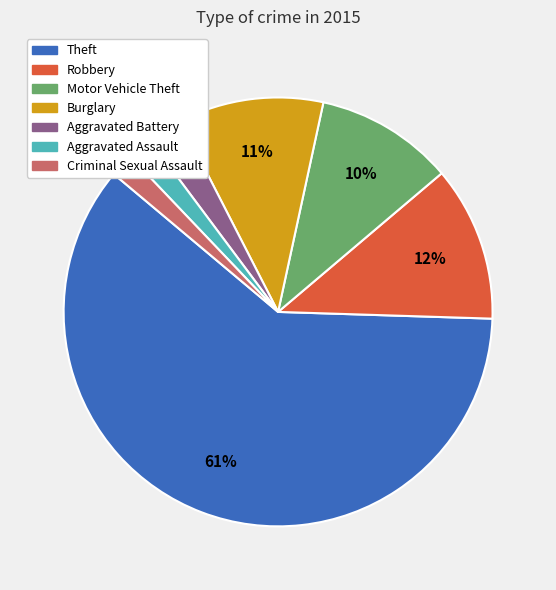

How many segments does this pie chart have?

7